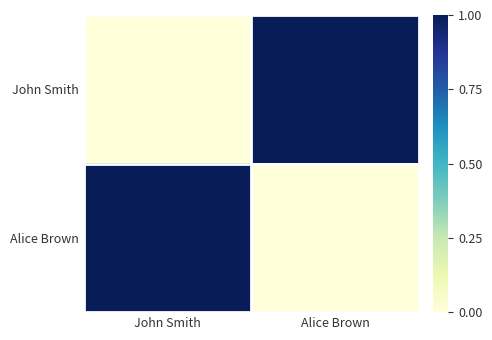

Reading left to right, transcribe all the data shown in this chart.

John Smith: John Smith=0.0	Alice Brown=1.0
Alice Brown: John Smith=1.0	Alice Brown=0.0